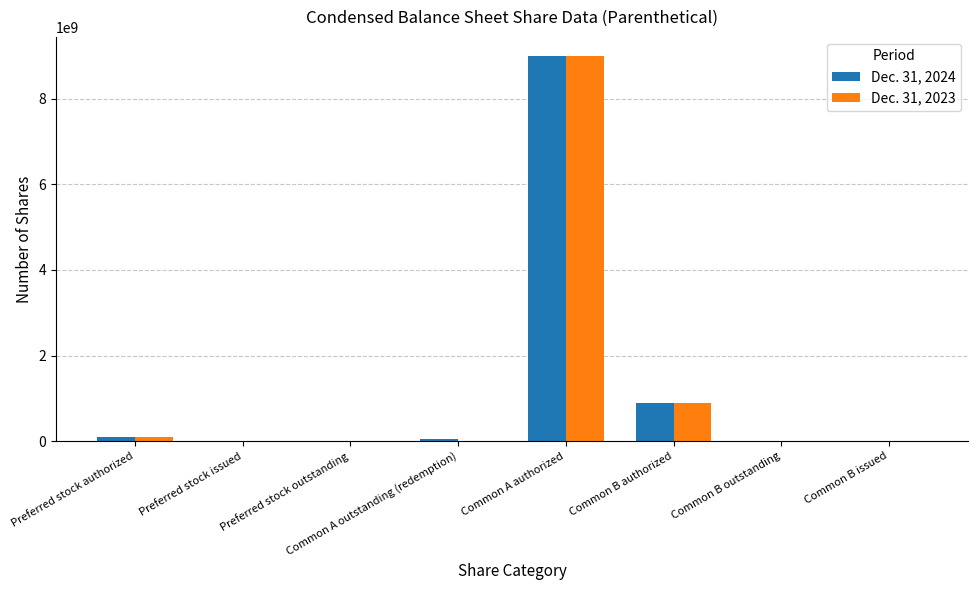

How many distinct data groups are displayed?

2